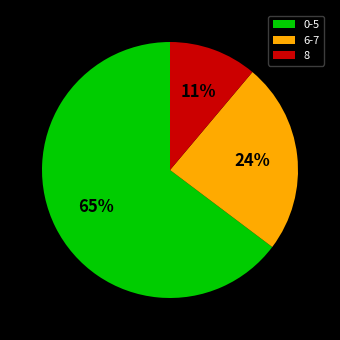

Which has a higher value, 8 or 6-7?

6-7